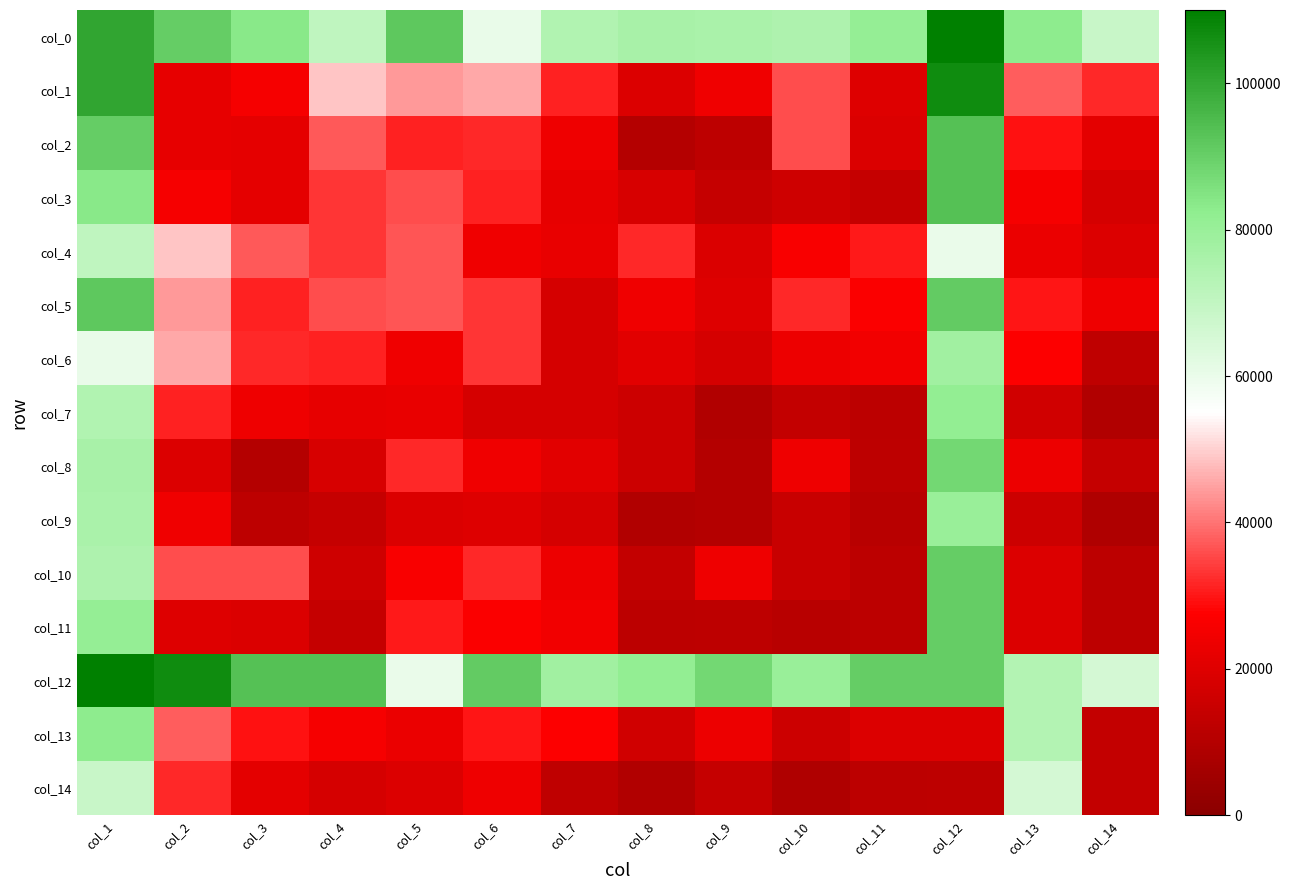

At which category does the chart reach its minimum across all series?

col_14